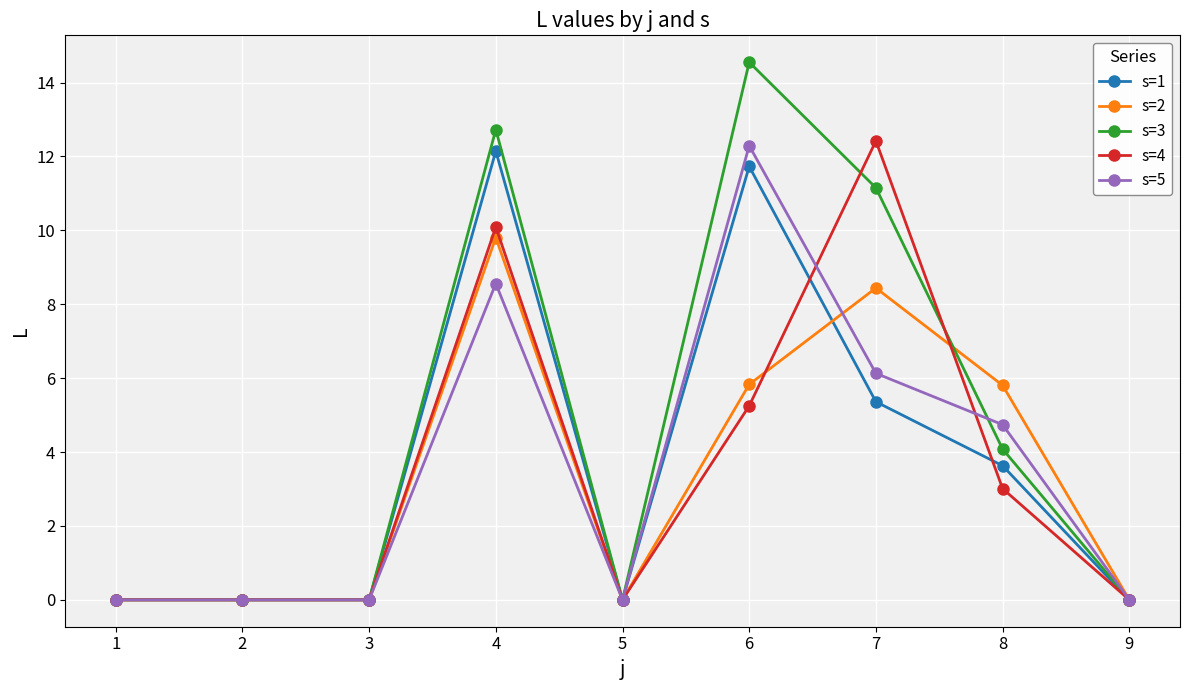

Count the number of categories in the chart.

9